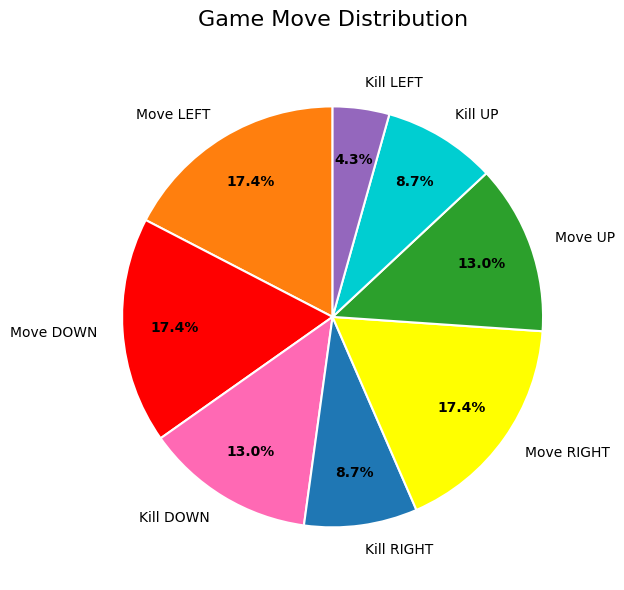

Count the number of slices in the pie.

8